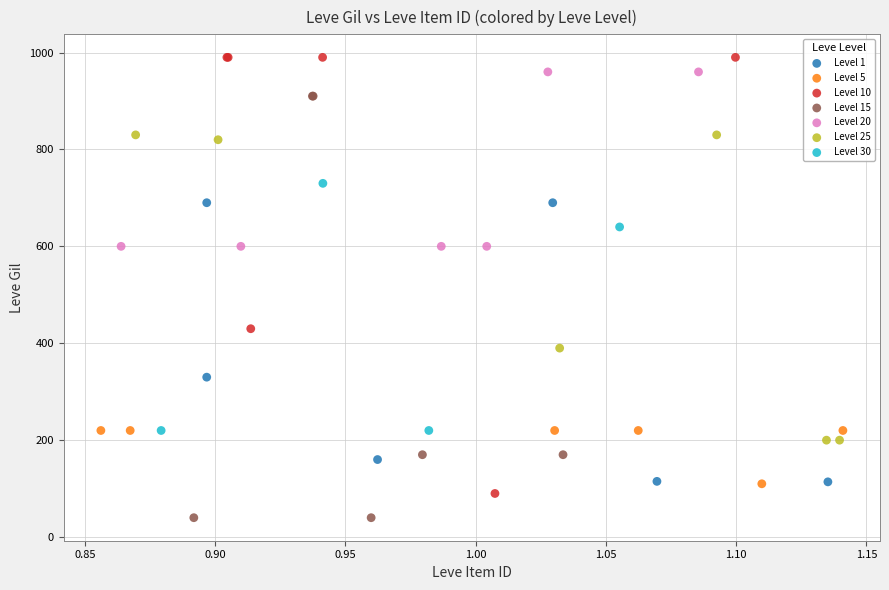

Which series reaches the minimum Y coordinate?

Level 15